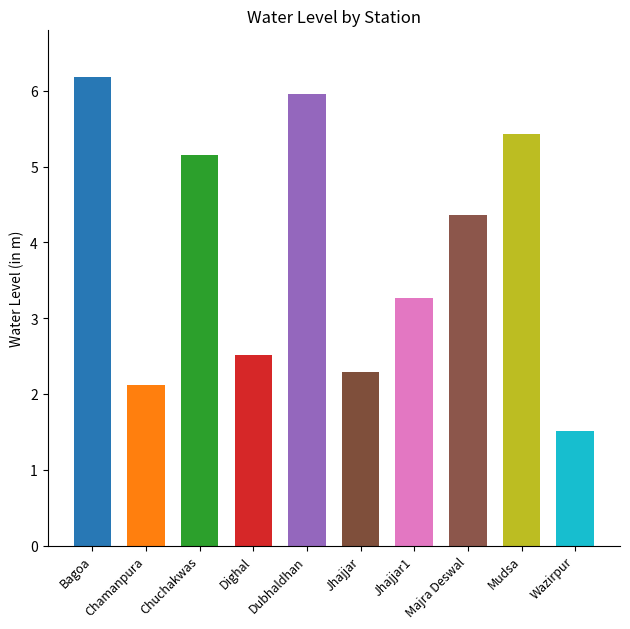

Reading left to right, what are all the values shown in this chart?

6.2	2.1	5.2	2.5	6.0	2.3	3.3	4.4	5.4	1.5